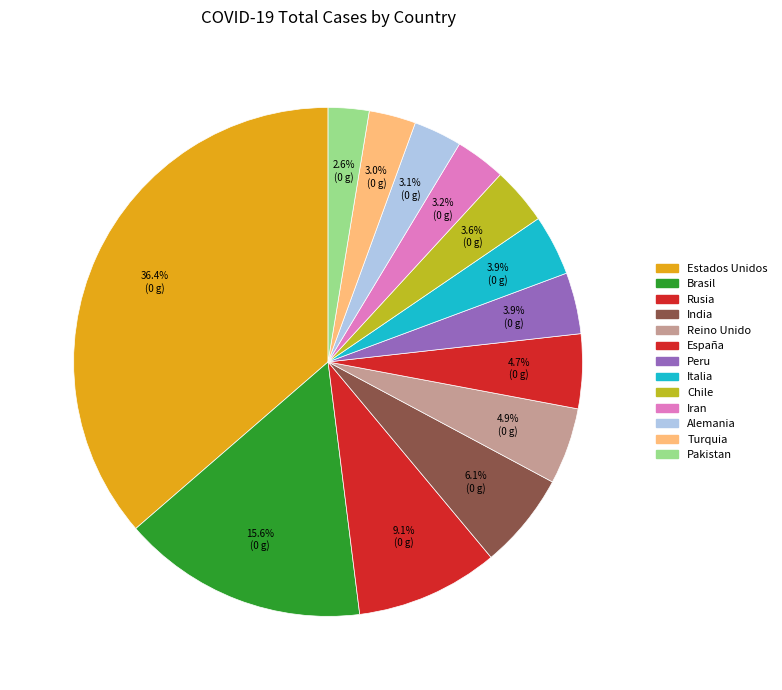

What percentage is NOT represented by Rusia?

90.9%